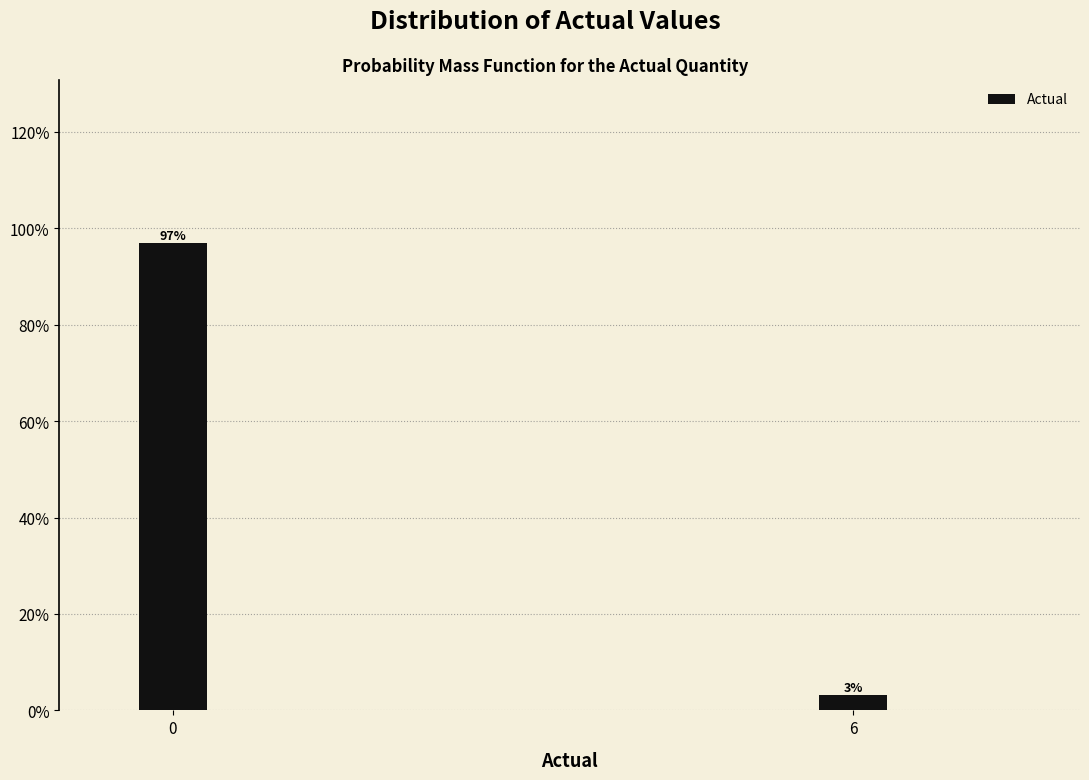

Which category has the lowest value across all series?

6